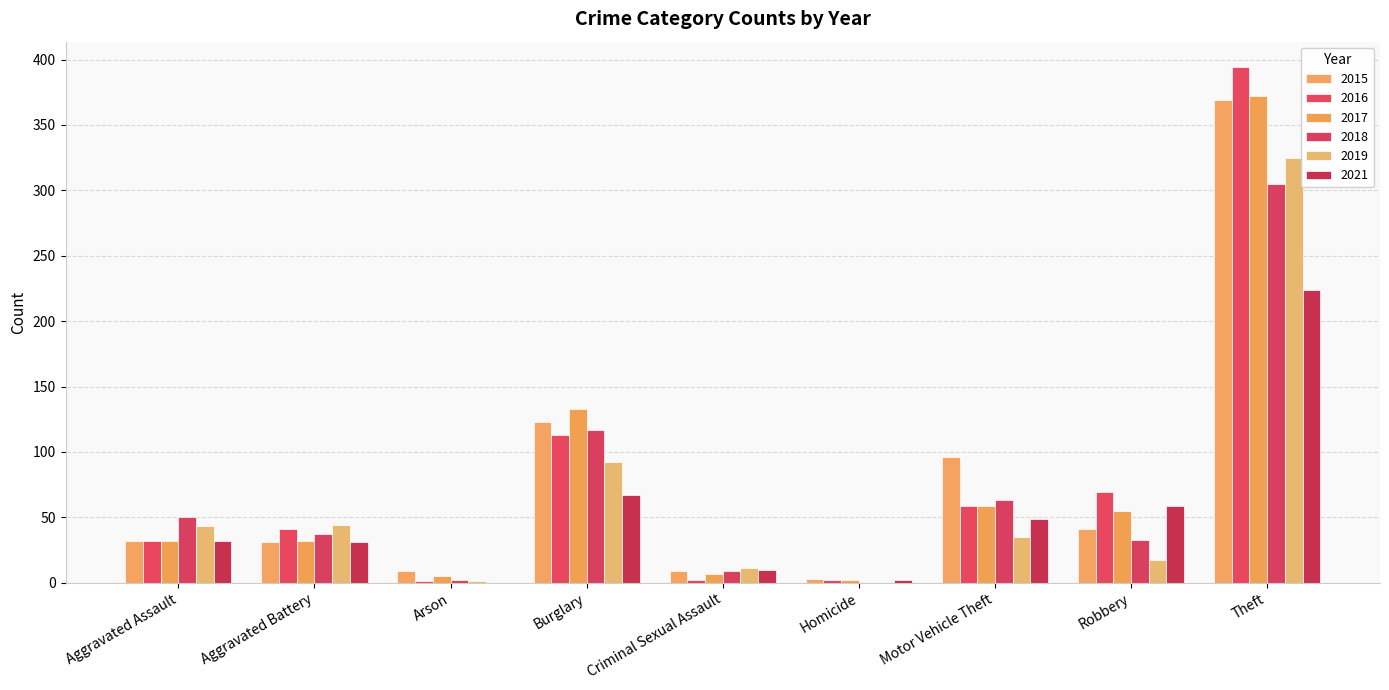

What is the sum of all 2015 values?

713